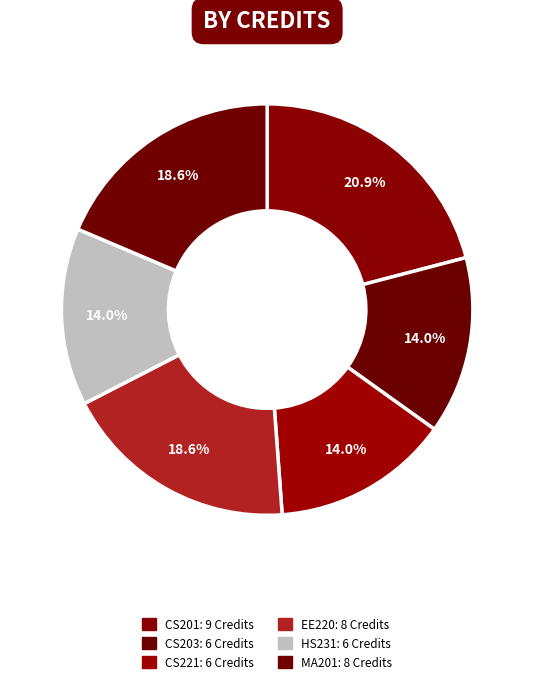

How many slices are in this pie chart?

6